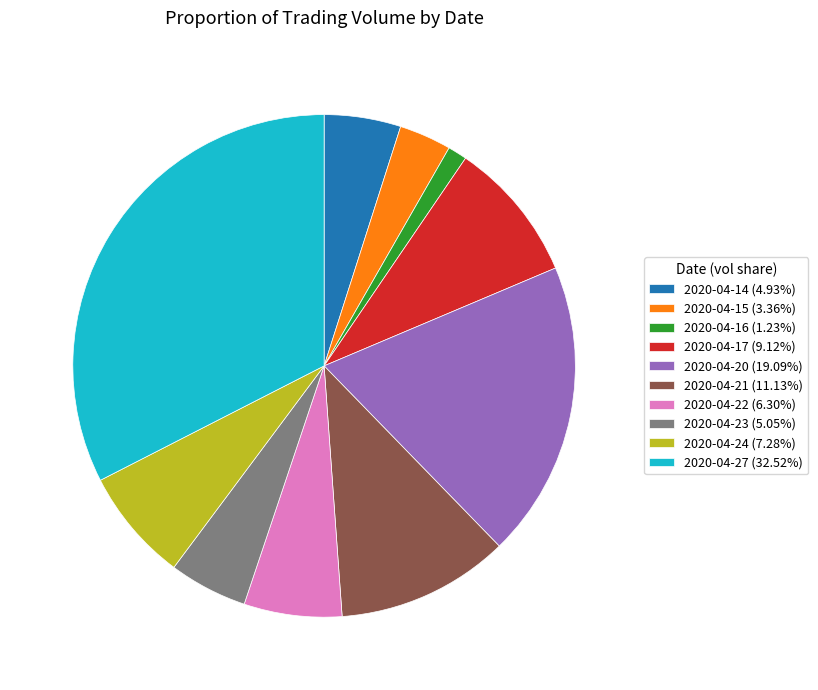

Do 2020-04-17 (9.12%) and 2020-04-24 (7.28%) together represent more than half of the pie?

No